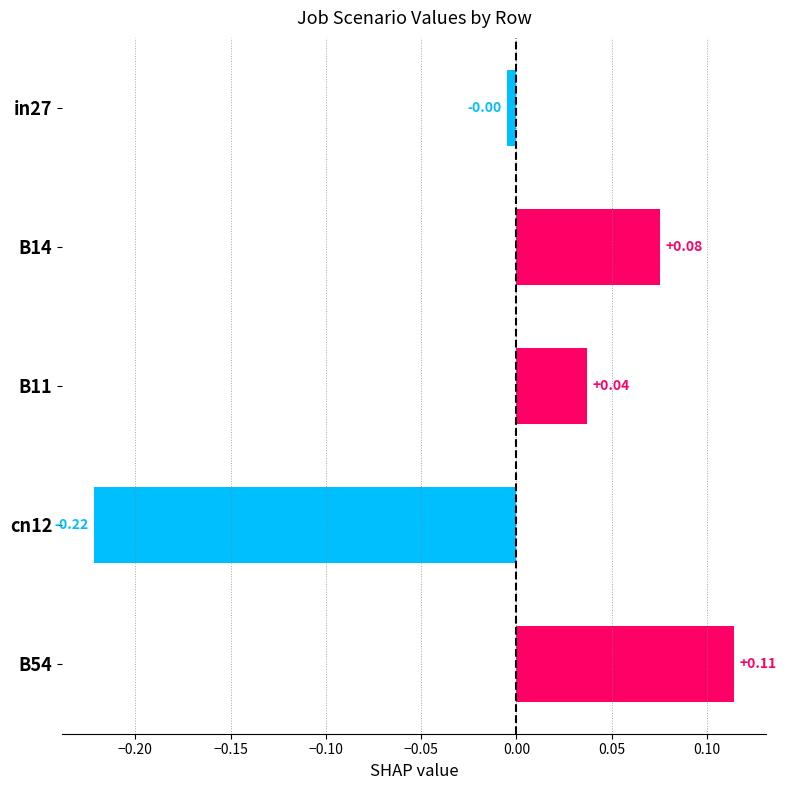

List the labels in order of value, smallest first.

cn12, in27, B11, B14, B54